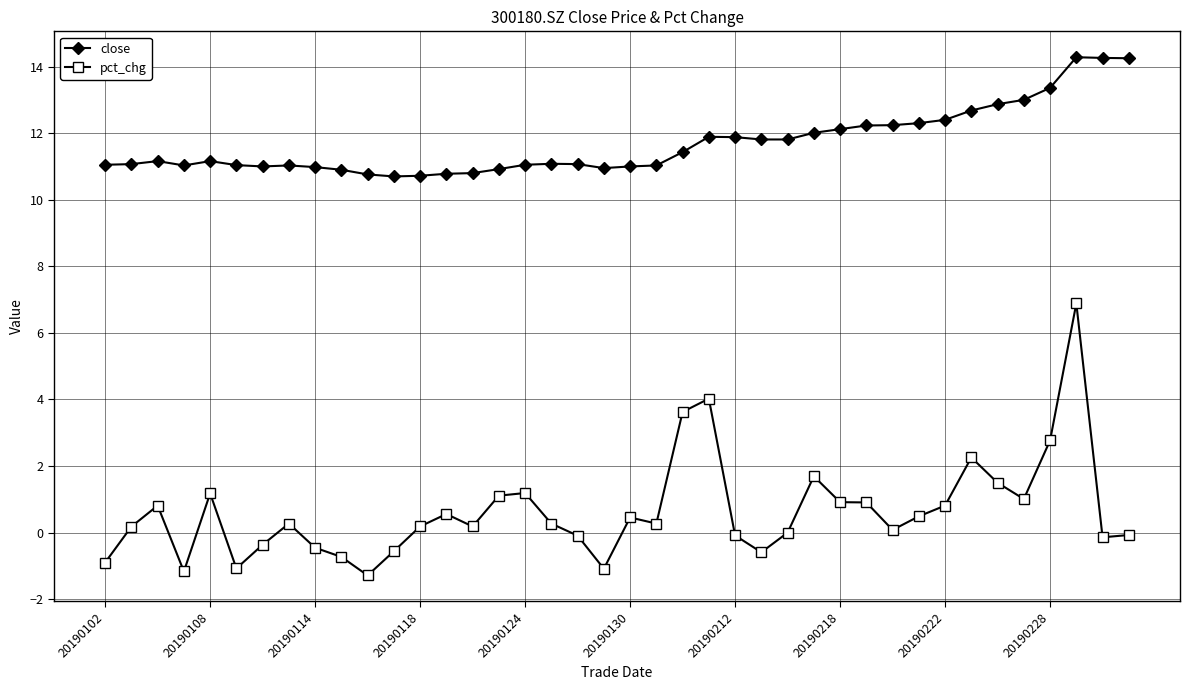

Does the chart have visible grid lines?

Yes